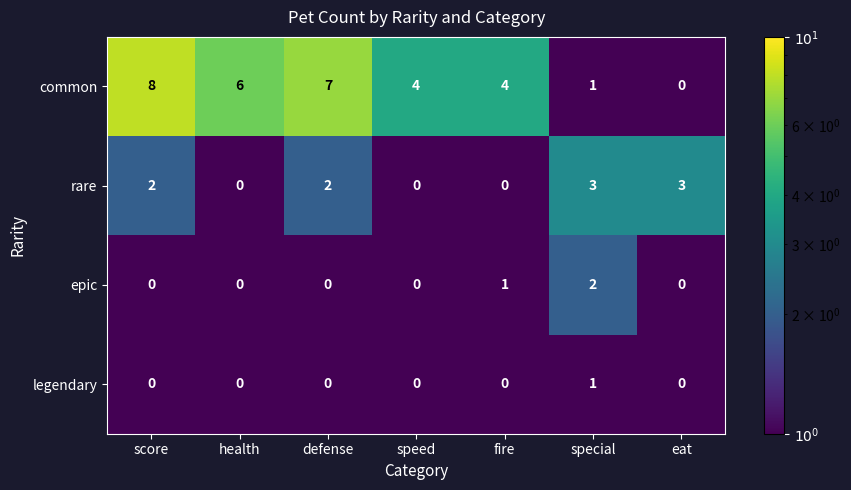

Which label corresponds to the largest value in the chart?

score